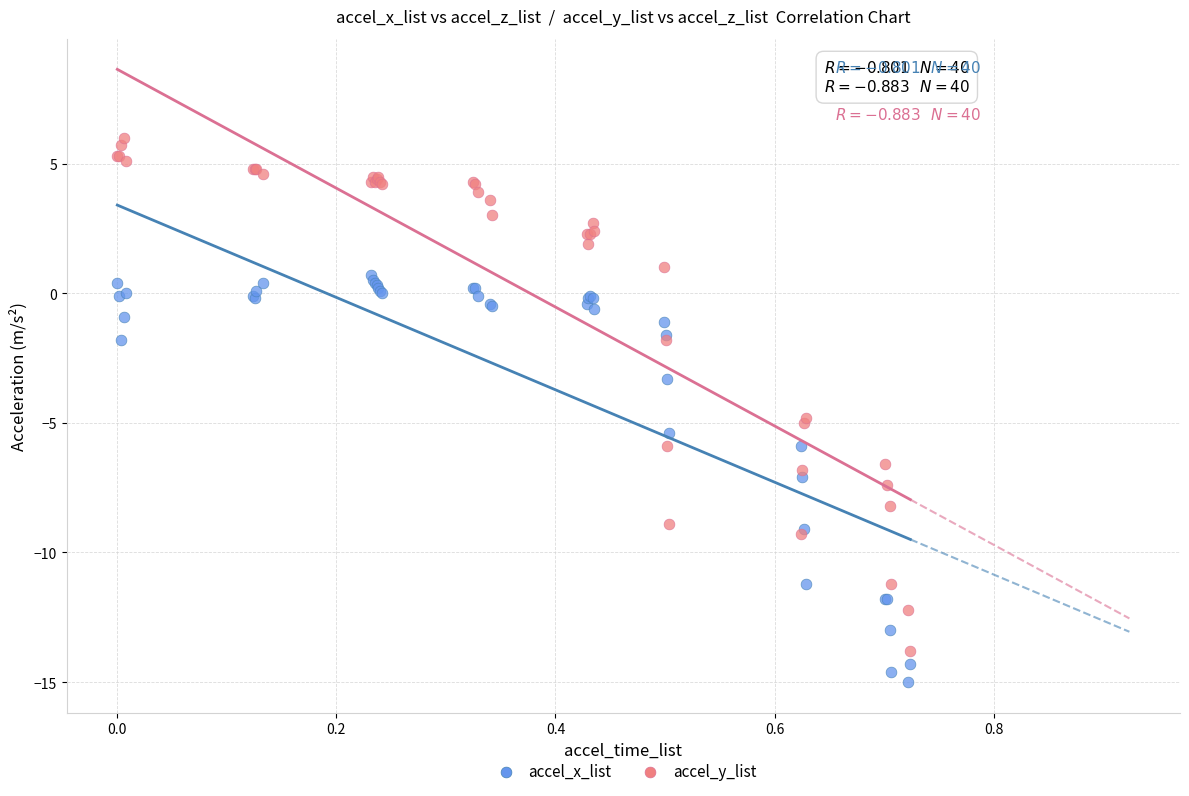

Which series contains the lowest Y value?

accel_x_list